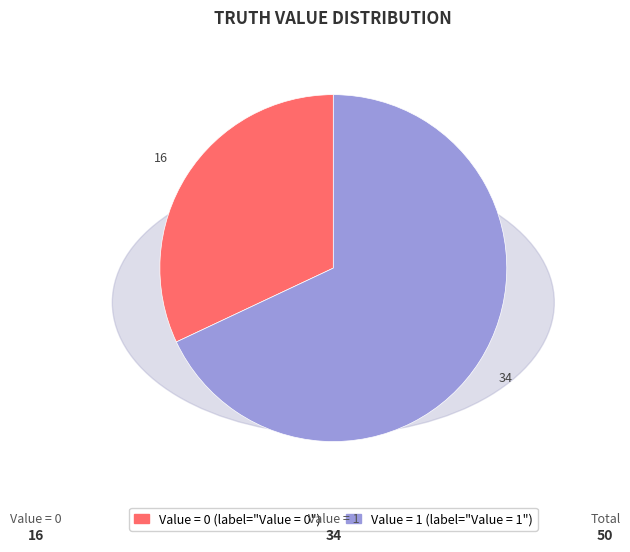

Is there any slice that represents more than half of the pie?

Yes